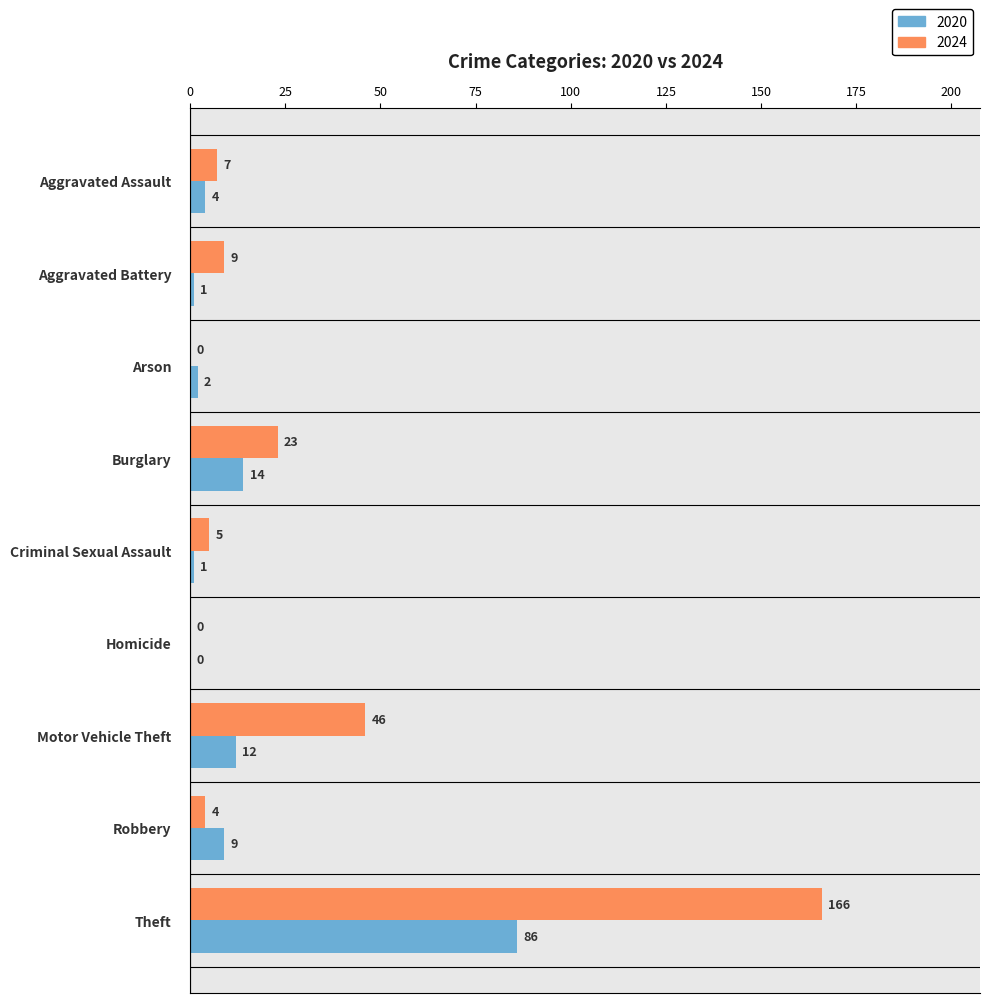

How many positive values does the 2024 series have?

7